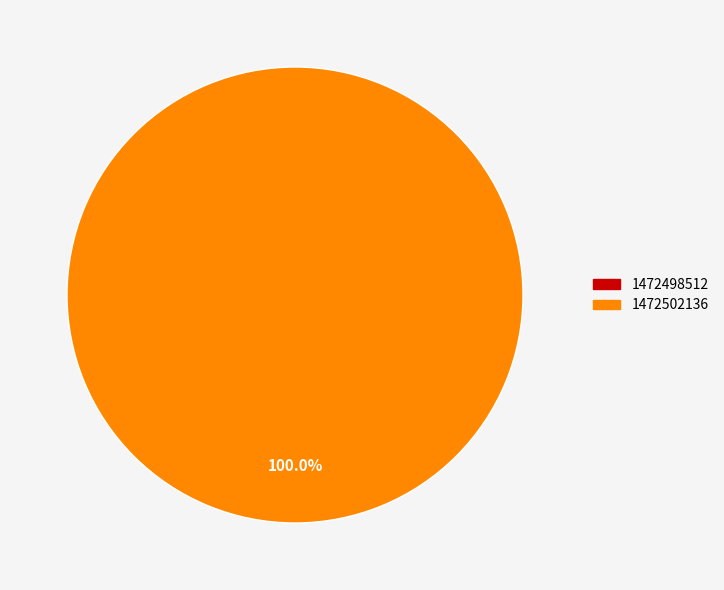

What is the change in value from 1472498512 to 1472502136?

+1